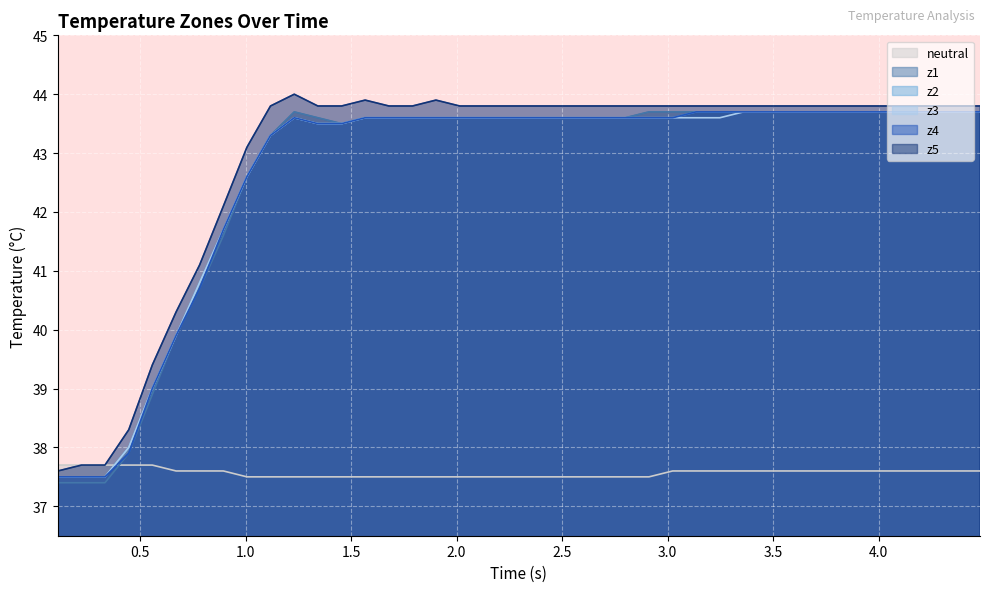

How many distinct data groups are displayed?

6